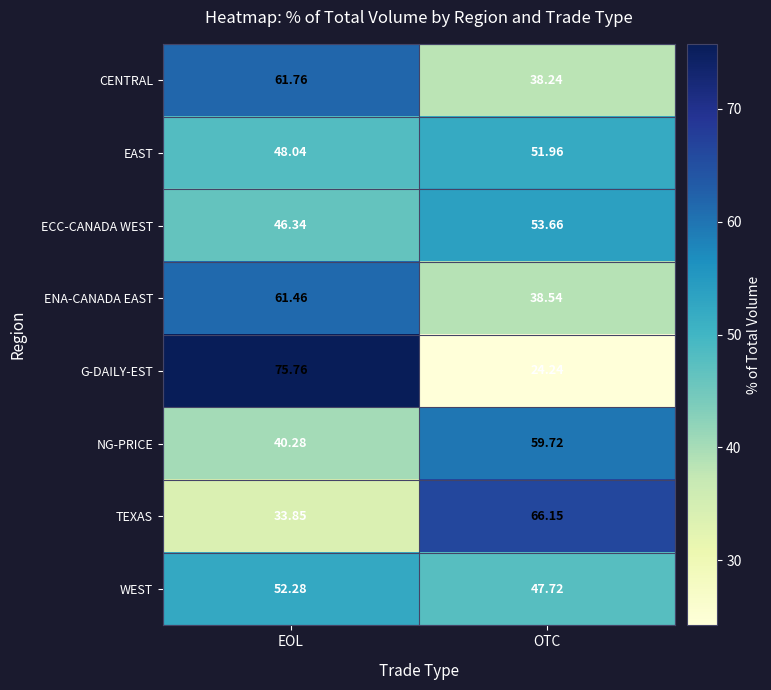

Which category has the lowest value across all series?

OTC